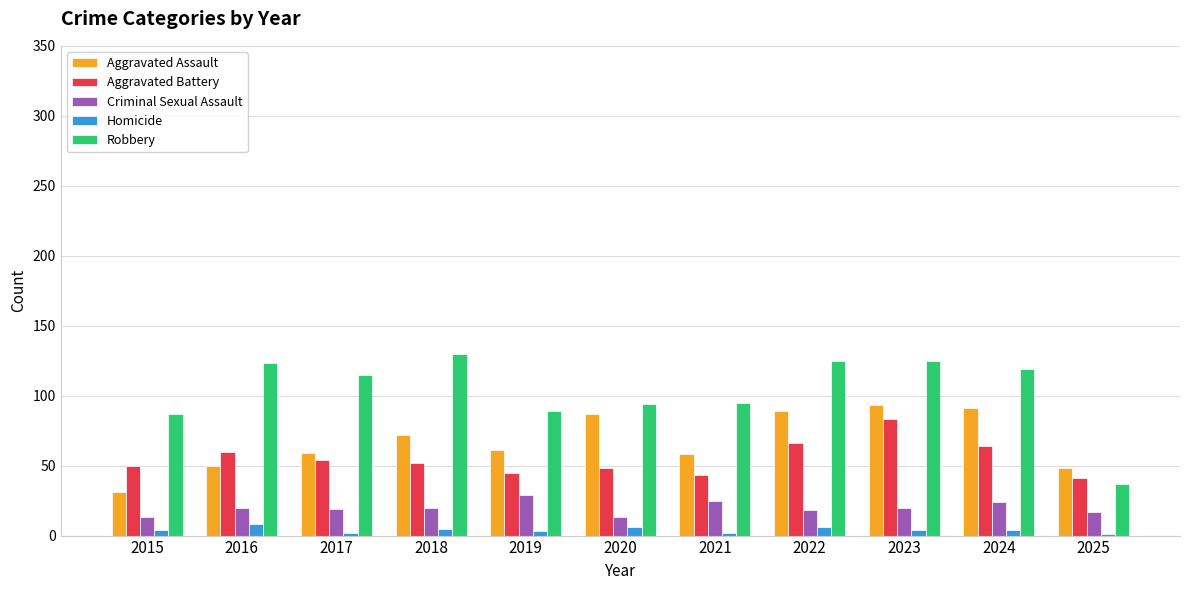

Is it true that Criminal Sexual Assault equals 31 at 2023?

False